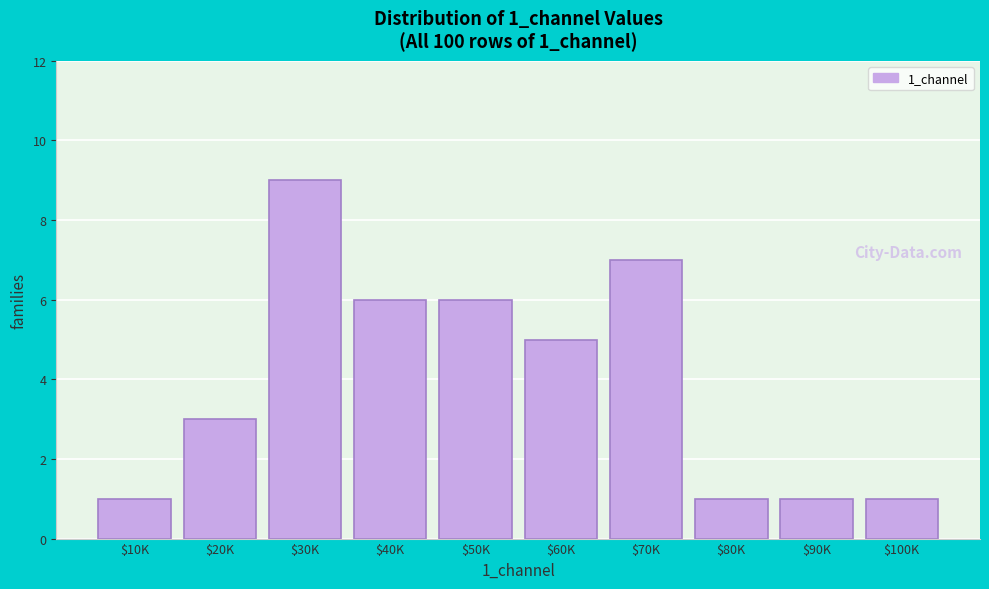

Reading right to left, extract all data points from this chart.

1	1	1	7	5	6	6	9	3	1